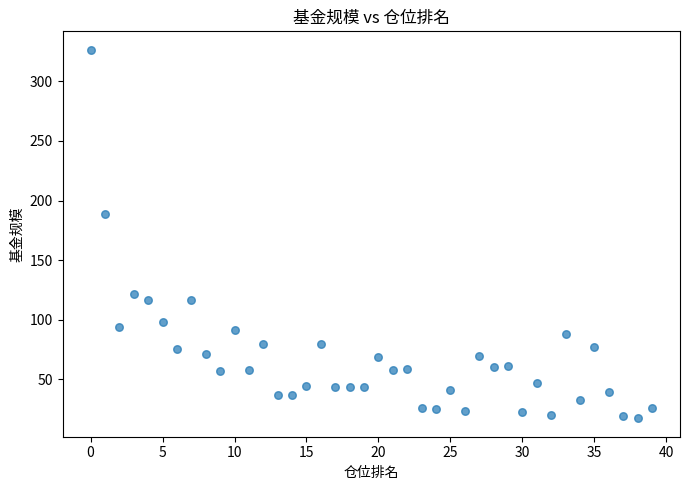

What Y value in the scatter plot is closest to 171?

188.3